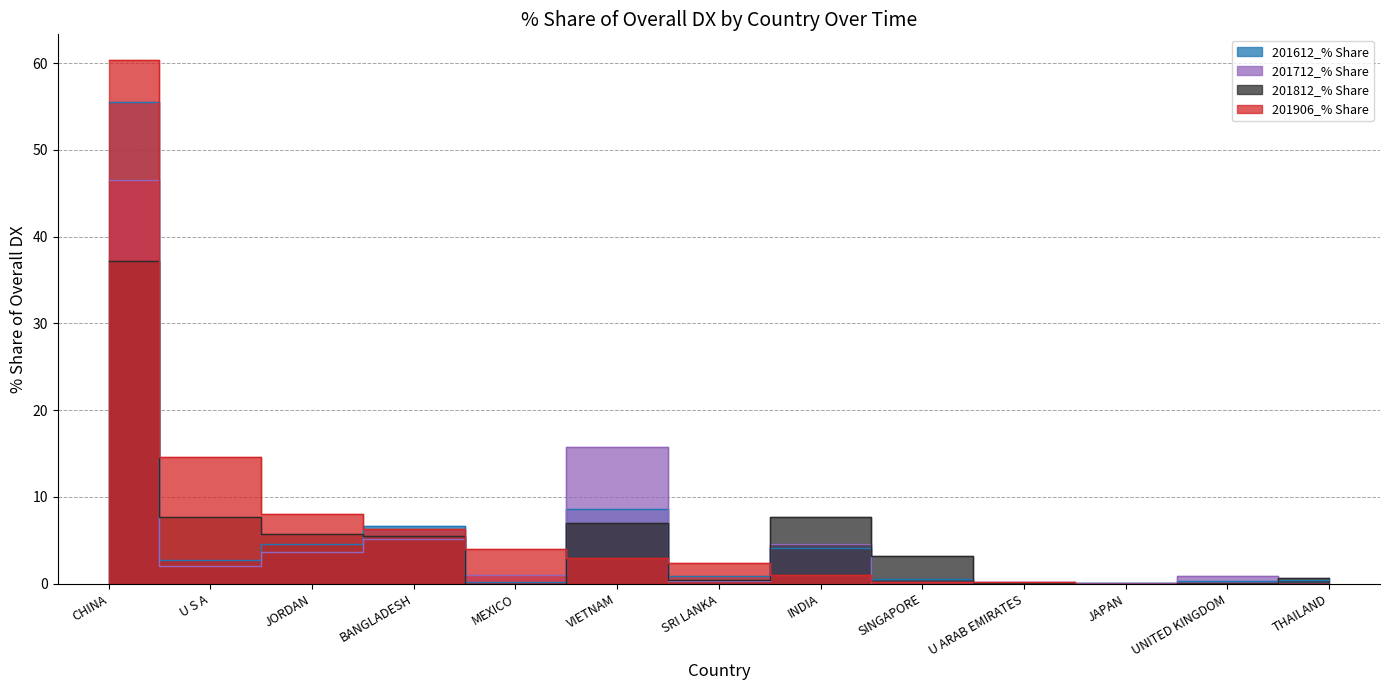

What is the sum of all 201906_% Share values?

100.0